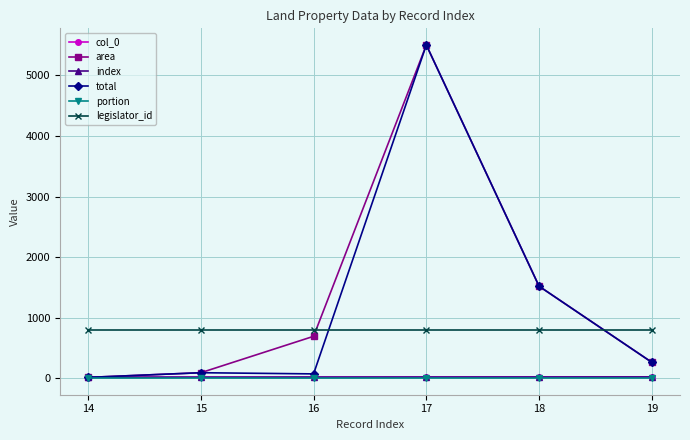

Does the chart have visible grid lines?

Yes